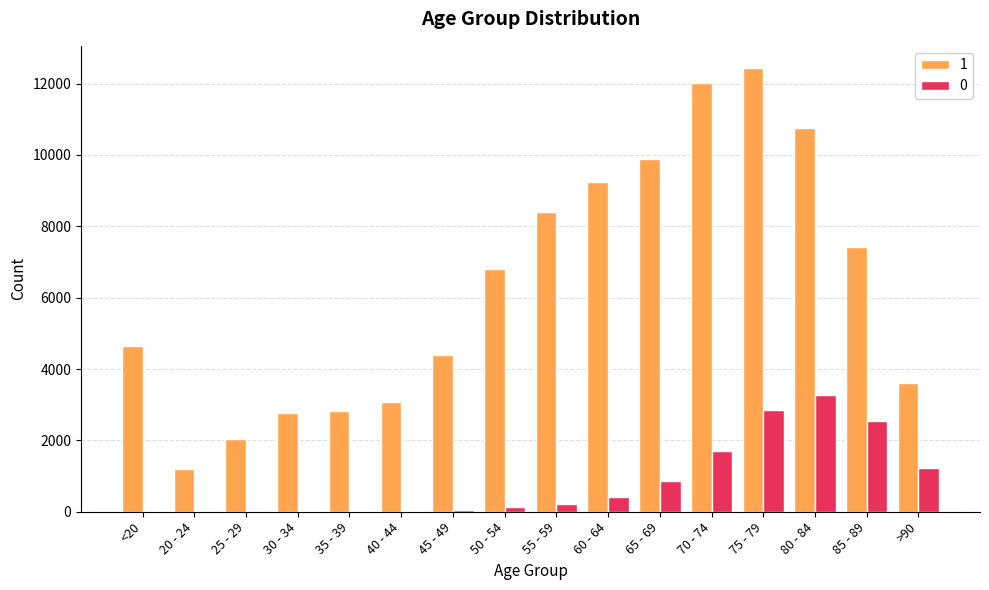

At which category does the chart reach its peak across all series?

75 - 79